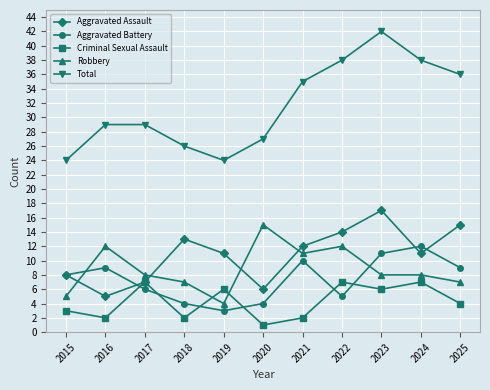

Reading left to right, list all the values displayed in this chart.

Aggravated Assault: 8	5	7	13	11	6	12	14	17	11	15
Aggravated Battery: 8	9	6	4	3	4	10	5	11	12	9
Criminal Sexual Assault: 3	2	7	2	6	1	2	7	6	7	4
Robbery: 5	12	8	7	4	15	11	12	8	8	7
Total: 24	29	29	26	24	27	35	38	42	38	36